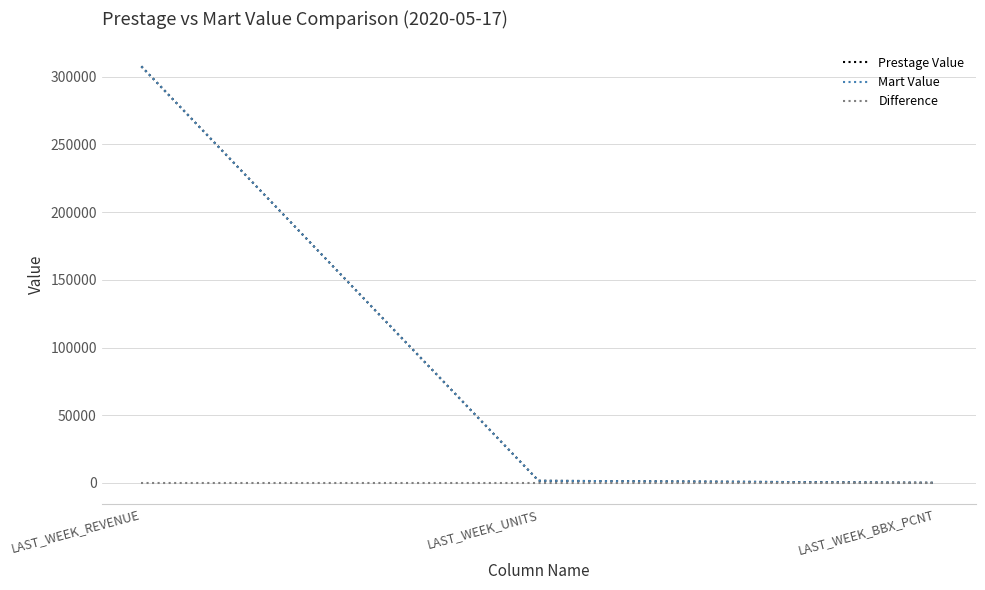

Where is Prestage Value nearest to the value 153864?

LAST_WEEK_UNITS